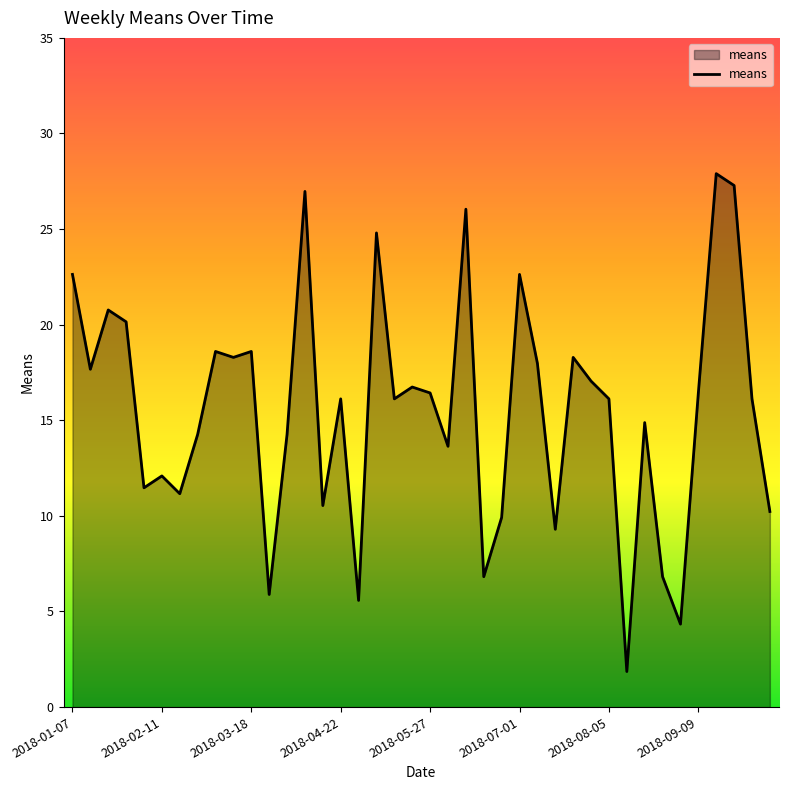

What is the minimum value shown in the chart?

1.9